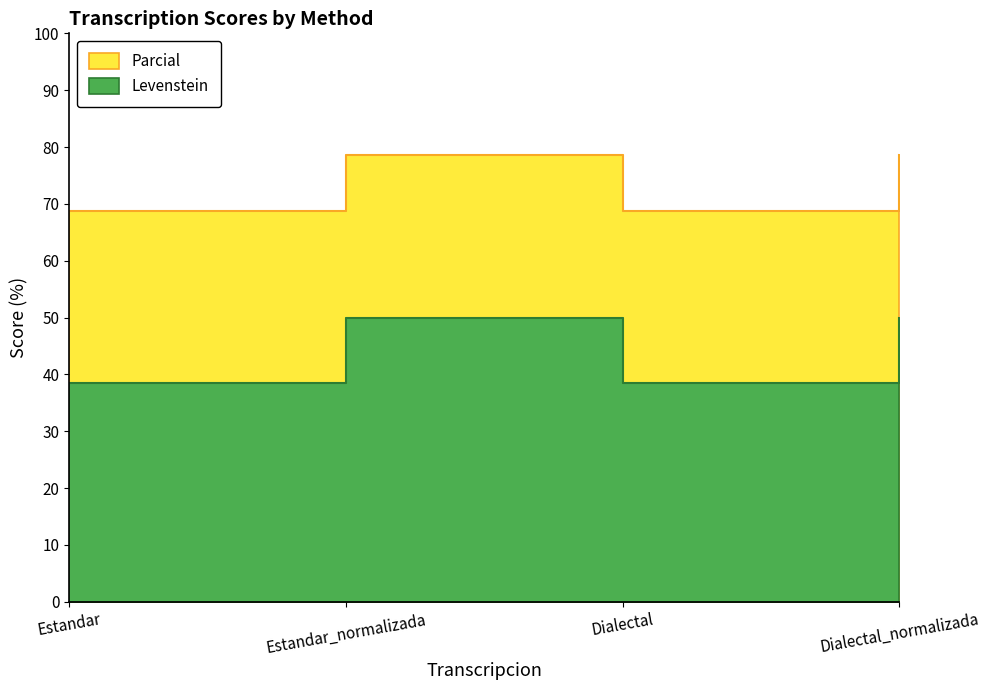

At how many categories does at least one series exceed 53?

4